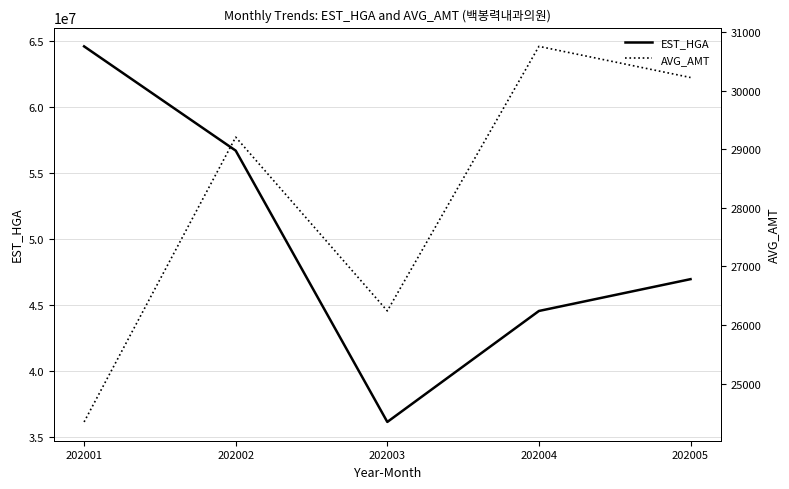

Rank the series at 202001 from highest to lowest value.

EST_HGA, AVG_AMT